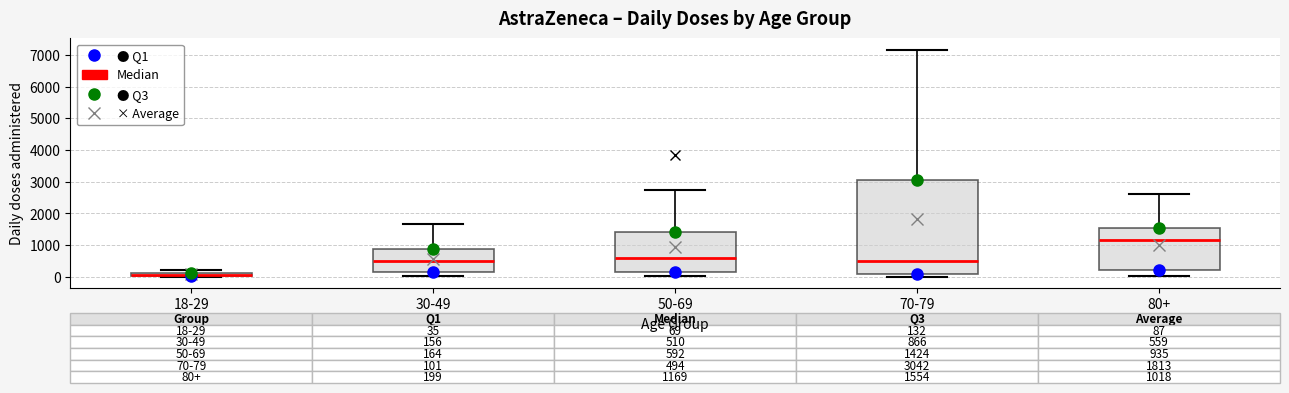

Which box has the highest median line?

80+